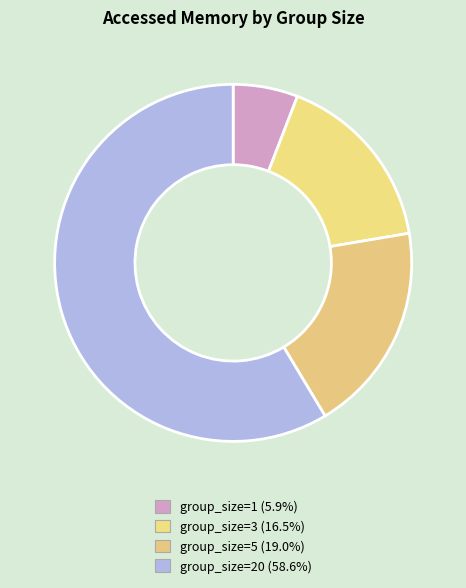

How many slices are in this pie chart?

4